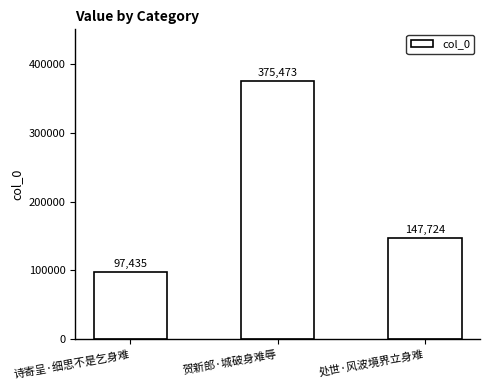

Is it true that the value at 处世·风波境界立身难 is 65778?

False